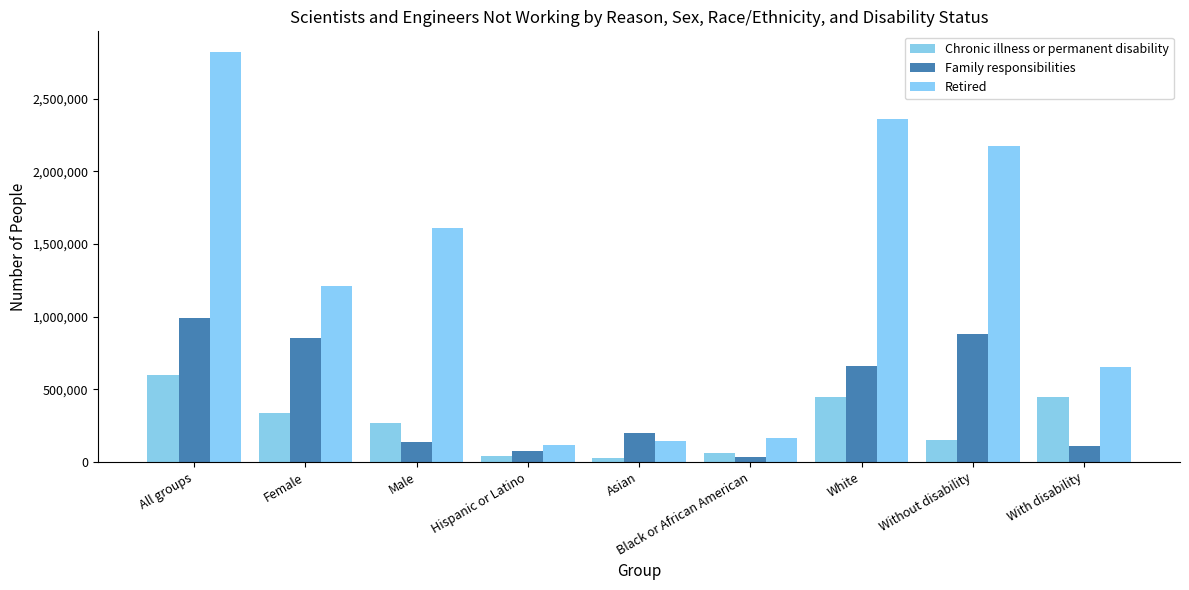

At how many categories does at least one series exceed 2544406?

1